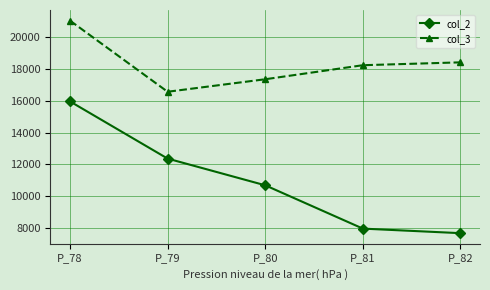

Reading left to right, transcribe all the data shown in this chart.

col_2: P_78=15951.4	P_79=12363.0	P_80=10687.1	P_81=7969.6	P_82=7683.1
col_3: P_78=21020.9	P_79=16557.4	P_80=17342.4	P_81=18223.2	P_82=18402.4